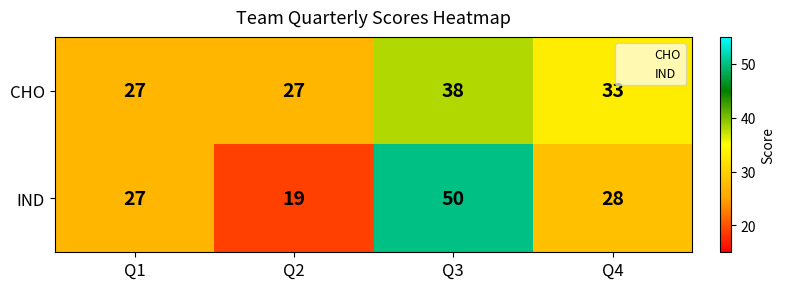

What is the sum of the CHO values at Q4 and Q3?

71